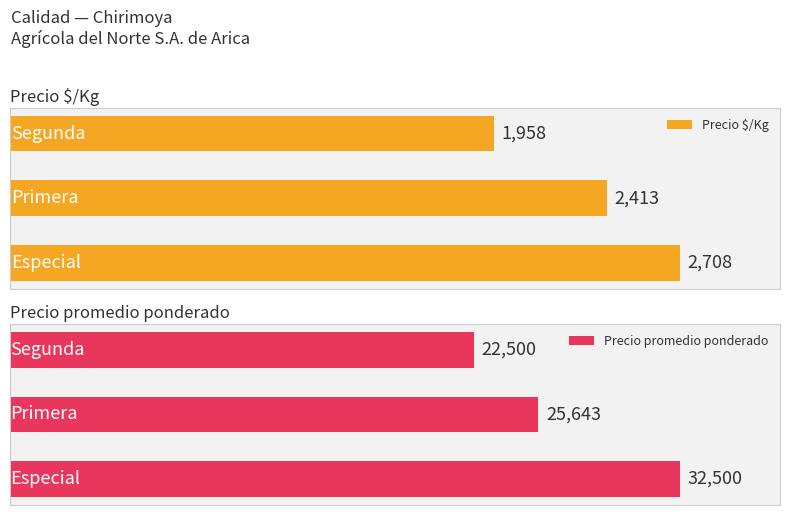

Are the bars horizontal?

Yes